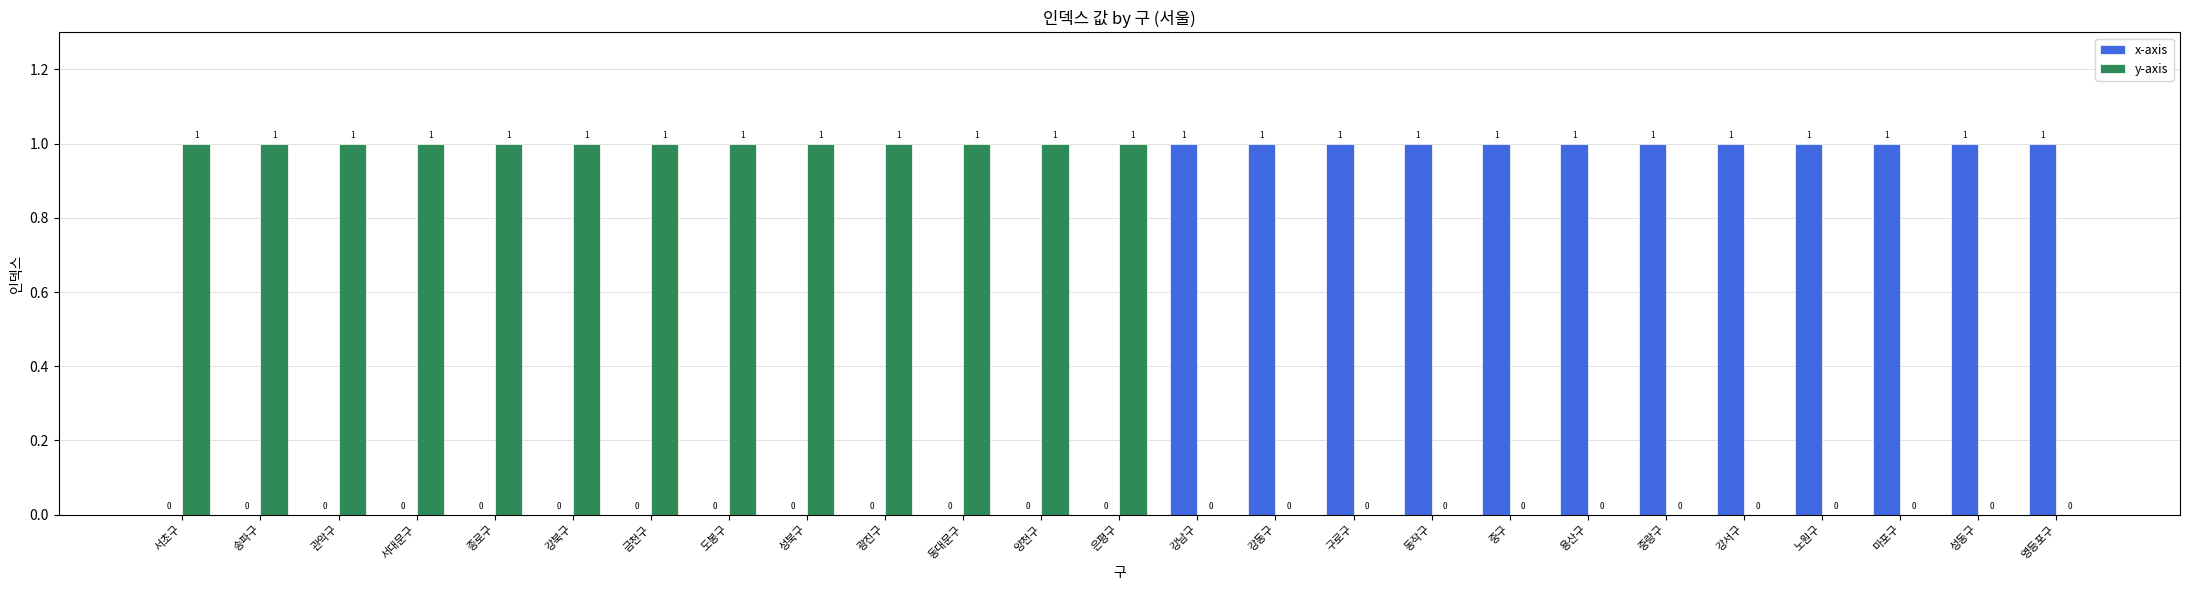

Is the value of y-axis at 양천구 greater than the value of x-axis at 성북구?

Yes